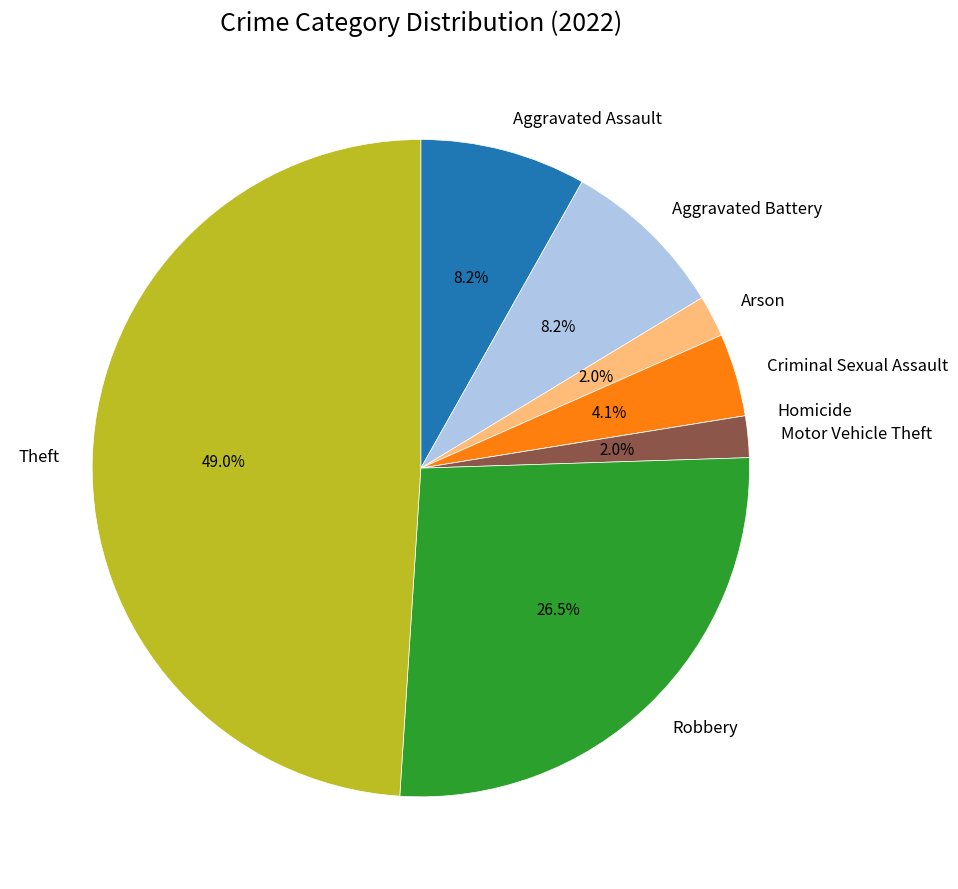

What portion of the pie excludes Aggravated Battery?

91.8%